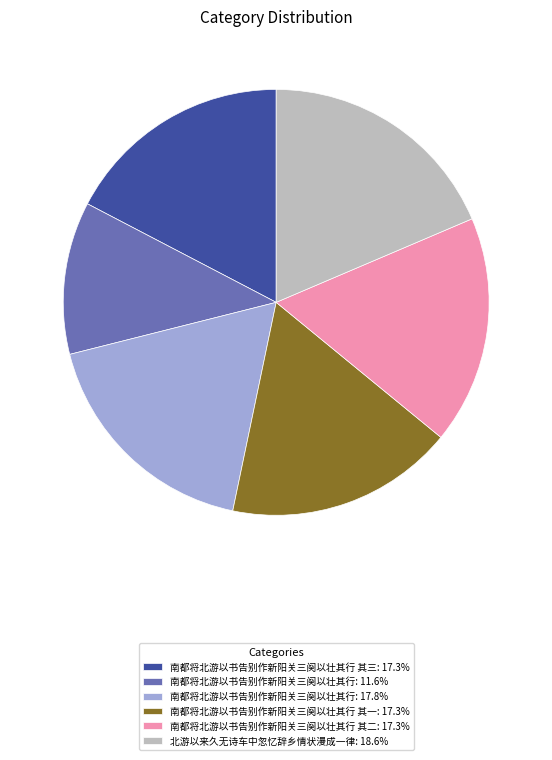

Is there any slice that represents more than half of the pie?

No